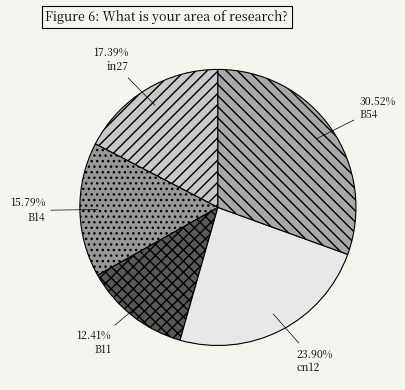

Does in27 represent more than half of the total?

No